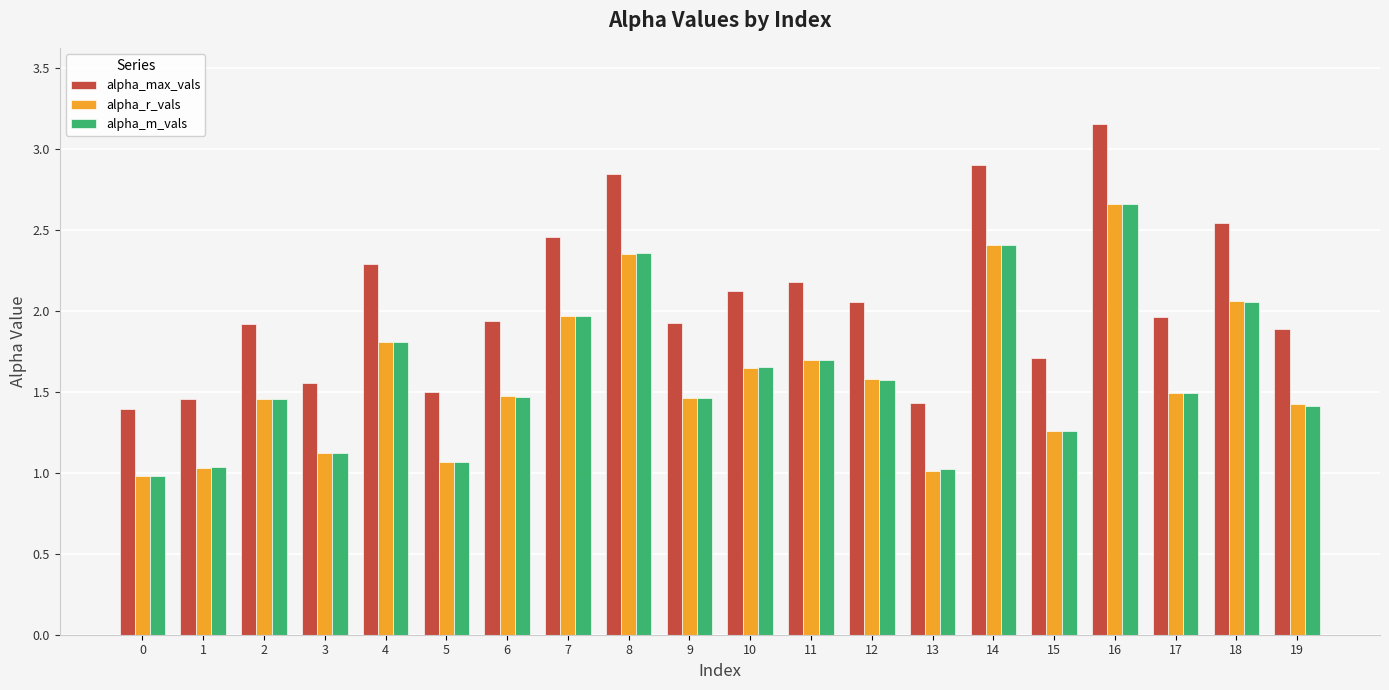

What is the sum of the alpha_m_vals values at 5 and 8?

3.4